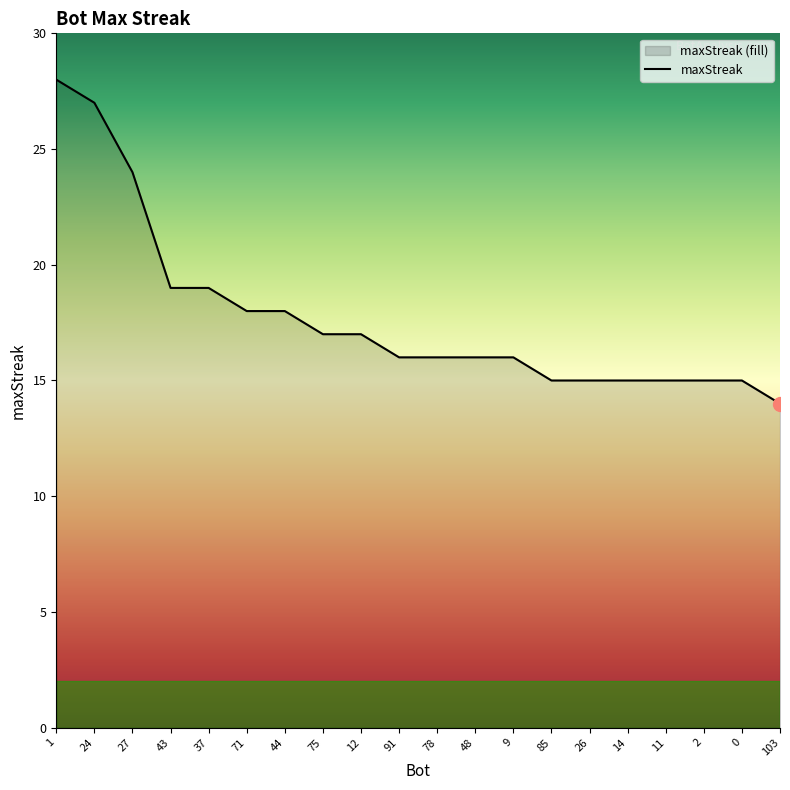

Where is the data nearest to the value 21?

43